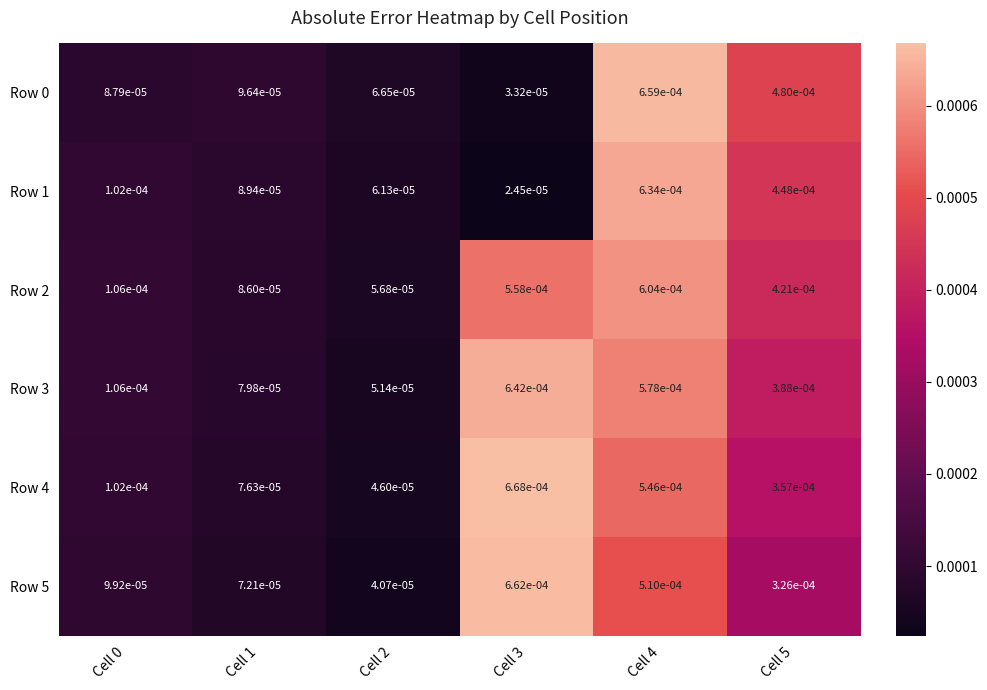

At how many categories does at least one series exceed 0?

6